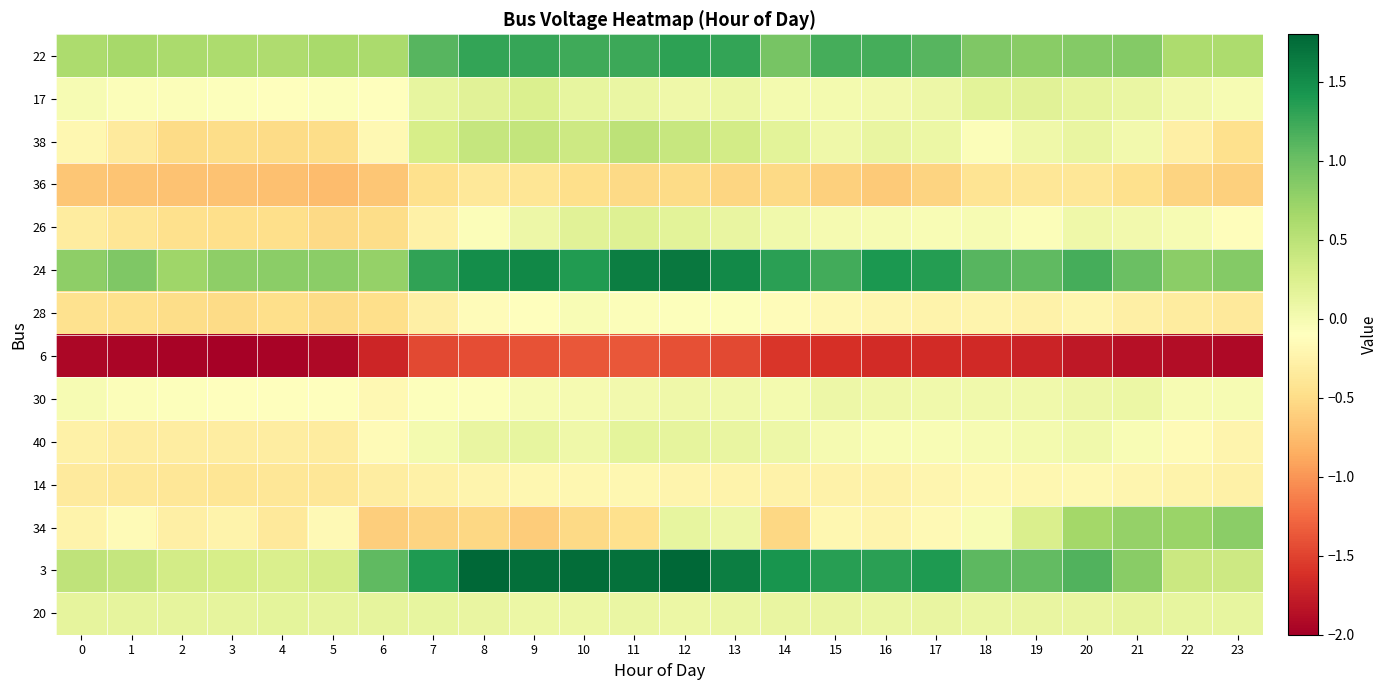

Reading left to right, list all the values displayed in this chart.

22: 0=0.6	1=0.7	2=0.6	3=0.6	4=0.6	5=0.6	6=0.6	7=1.1	8=1.3	9=1.3	10=1.2	11=1.2	12=1.3	13=1.3	14=0.9	15=1.2	16=1.2	17=1.1	18=0.9	19=0.8	20=0.9	21=0.9	22=0.6	23=0.6
17: 0=-0.0	1=-0.1	2=-0.1	3=-0.1	4=-0.1	5=-0.1	6=-0.1	7=0.1	8=0.2	9=0.2	10=0.1	11=0.1	12=0.1	13=0.1	14=0.0	15=0.0	16=0.0	17=0.1	18=0.2	19=0.2	20=0.1	21=0.1	22=0.0	23=-0.0
38: 0=-0.2	1=-0.3	2=-0.5	3=-0.5	4=-0.5	5=-0.5	6=-0.2	7=0.3	8=0.4	9=0.4	10=0.4	11=0.5	12=0.4	13=0.3	14=0.2	15=0.1	16=0.1	17=0.1	18=-0.1	19=0.1	20=0.1	21=0.0	22=-0.3	23=-0.5
36: 0=-0.7	1=-0.7	2=-0.7	3=-0.7	4=-0.7	5=-0.7	6=-0.7	7=-0.5	8=-0.4	9=-0.4	10=-0.5	11=-0.5	12=-0.5	13=-0.5	14=-0.5	15=-0.6	16=-0.6	17=-0.6	18=-0.4	19=-0.4	20=-0.4	21=-0.5	22=-0.6	23=-0.6
26: 0=-0.3	1=-0.4	2=-0.5	3=-0.5	4=-0.5	5=-0.5	6=-0.5	7=-0.3	8=-0.1	9=0.1	10=0.2	11=0.2	12=0.2	13=0.1	14=0.0	15=-0.0	16=-0.0	17=-0.0	18=-0.0	19=-0.1	20=0.1	21=0.0	22=-0.0	23=-0.1
24: 0=0.8	1=0.9	2=0.7	3=0.8	4=0.8	5=0.8	6=0.8	7=1.3	8=1.5	9=1.5	10=1.4	11=1.6	12=1.7	13=1.5	14=1.3	15=1.2	16=1.4	17=1.4	18=1.1	19=1.1	20=1.2	21=1.0	22=0.8	23=0.9
28: 0=-0.4	1=-0.5	2=-0.5	3=-0.5	4=-0.5	5=-0.5	6=-0.5	7=-0.3	8=-0.1	9=-0.1	10=-0.0	11=-0.1	12=-0.1	13=-0.1	14=-0.1	15=-0.2	16=-0.2	17=-0.2	18=-0.2	19=-0.3	20=-0.2	21=-0.3	22=-0.3	23=-0.4
6: 0=-1.9	1=-1.9	2=-2.0	3=-2.0	4=-2.0	5=-1.9	6=-1.7	7=-1.5	8=-1.4	9=-1.4	10=-1.4	11=-1.4	12=-1.4	13=-1.5	14=-1.6	15=-1.6	16=-1.7	17=-1.6	18=-1.7	19=-1.7	20=-1.8	21=-1.9	22=-1.9	23=-1.9
30: 0=-0.0	1=-0.1	2=-0.1	3=-0.1	4=-0.1	5=-0.1	6=-0.2	7=-0.1	8=-0.1	9=-0.0	10=-0.0	11=0.0	12=0.1	13=0.0	14=0.0	15=0.1	16=0.1	17=0.0	18=0.0	19=0.0	20=0.1	21=0.1	22=-0.0	23=-0.0
40: 0=-0.3	1=-0.3	2=-0.3	3=-0.3	4=-0.3	5=-0.3	6=-0.2	7=0.0	8=0.1	9=0.1	10=0.1	11=0.2	12=0.1	13=0.1	14=0.1	15=-0.0	16=-0.0	17=-0.0	18=-0.0	19=0.0	20=0.0	21=-0.0	22=-0.1	23=-0.2
14: 0=-0.4	1=-0.4	2=-0.4	3=-0.4	4=-0.4	5=-0.4	6=-0.3	7=-0.3	8=-0.2	9=-0.2	10=-0.2	11=-0.2	12=-0.2	13=-0.2	14=-0.3	15=-0.3	16=-0.3	17=-0.2	18=-0.2	19=-0.2	20=-0.2	21=-0.2	22=-0.2	23=-0.3
34: 0=-0.2	1=-0.2	2=-0.3	3=-0.2	4=-0.4	5=-0.2	6=-0.6	7=-0.6	8=-0.5	9=-0.6	10=-0.5	11=-0.5	12=0.1	13=0.1	14=-0.5	15=-0.2	16=-0.2	17=-0.2	18=-0.0	19=0.3	20=0.7	21=0.7	22=0.7	23=0.8
3: 0=0.5	1=0.4	2=0.3	3=0.3	4=0.3	5=0.3	6=1.1	7=1.4	8=1.8	9=1.7	10=1.7	11=1.7	12=1.8	13=1.6	14=1.4	15=1.4	16=1.3	17=1.4	18=1.1	19=1.0	20=1.1	21=0.8	22=0.4	23=0.4
20: 0=0.1	1=0.1	2=0.2	3=0.2	4=0.2	5=0.1	6=0.1	7=0.1	8=0.1	9=0.1	10=0.1	11=0.1	12=0.1	13=0.1	14=0.1	15=0.1	16=0.1	17=0.1	18=0.1	19=0.1	20=0.1	21=0.1	22=0.1	23=0.1